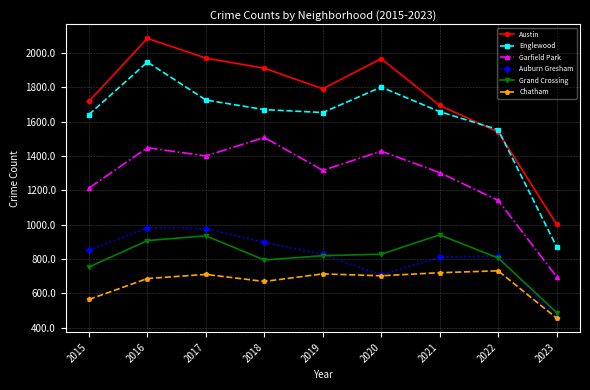

What is the value of the Grand Crossing point at the 4th from the left?

795